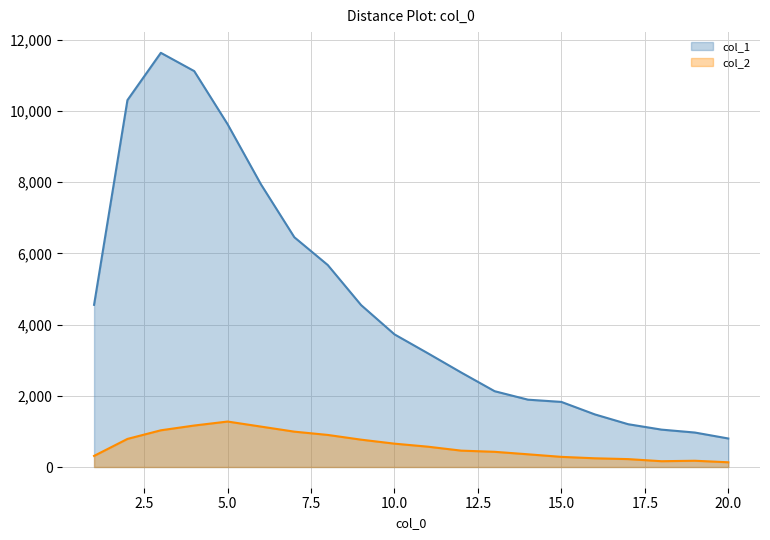

Which series has the largest range (max minus min)?

col_1